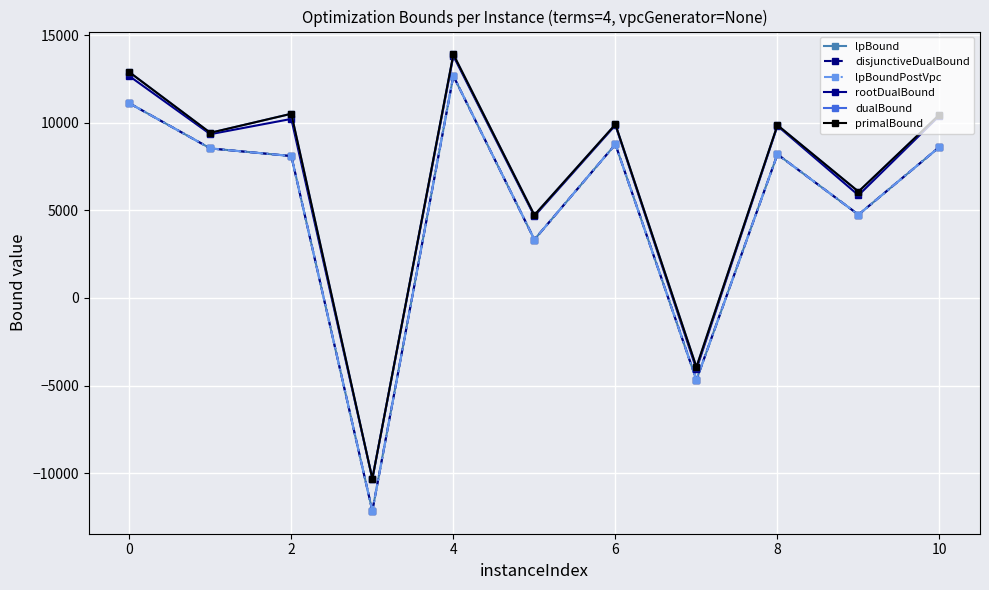

Does the chart have visible grid lines?

Yes